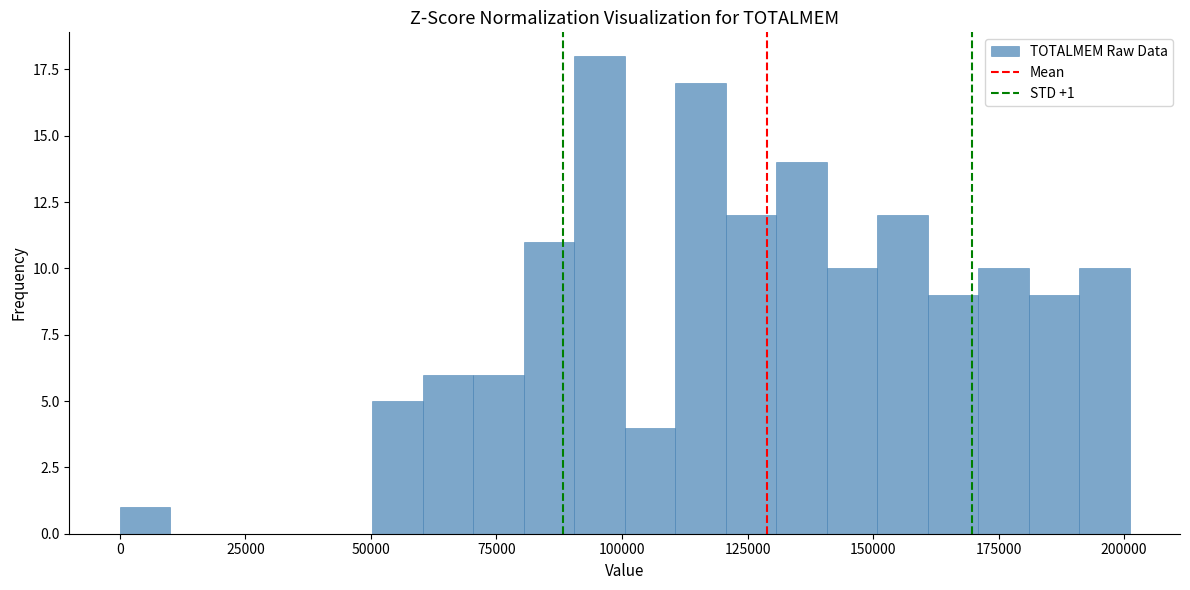

Around what value on the x-axis is the tallest bar? Give the approximate position of its centre, as read against the axis.

95000